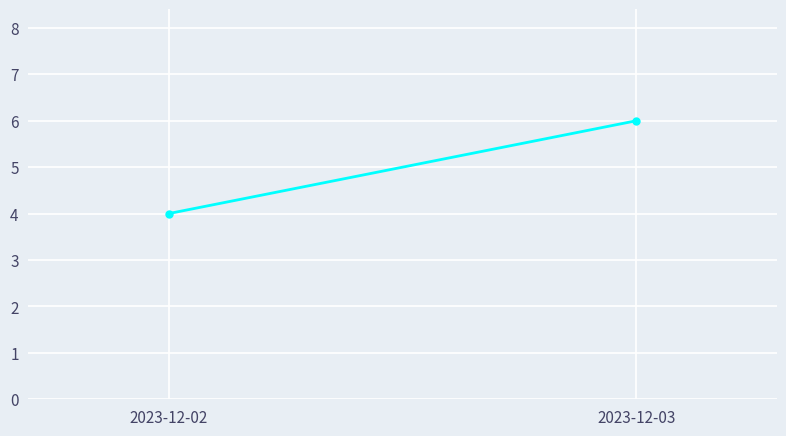

What is the value of the 2nd point from the left?

6